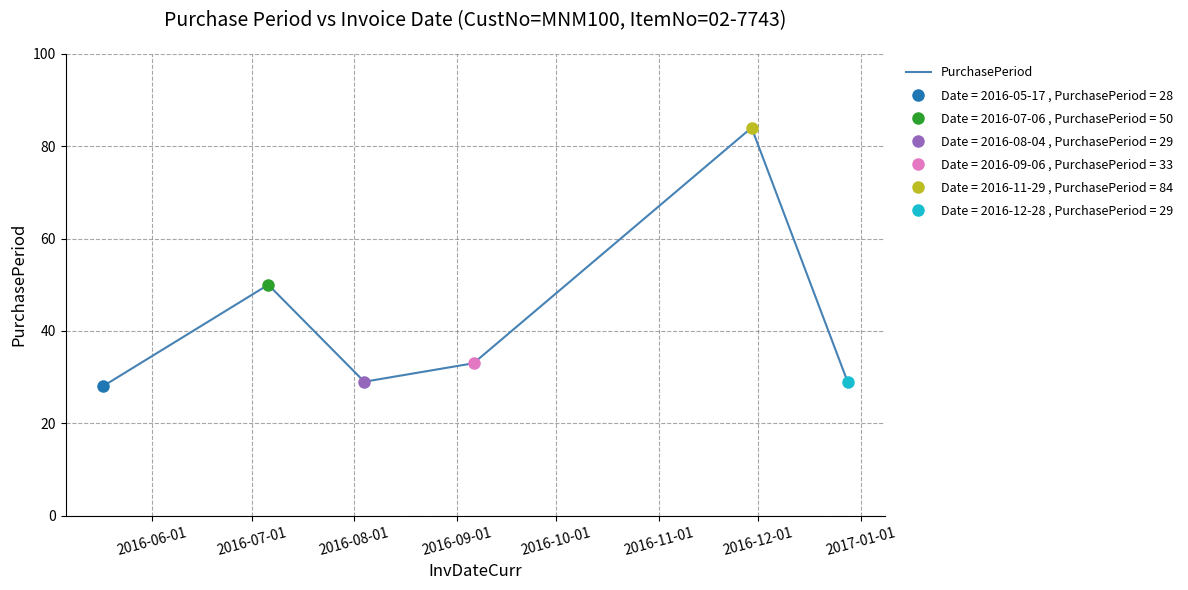

What is the maximum value for PurchasePeriod?

84